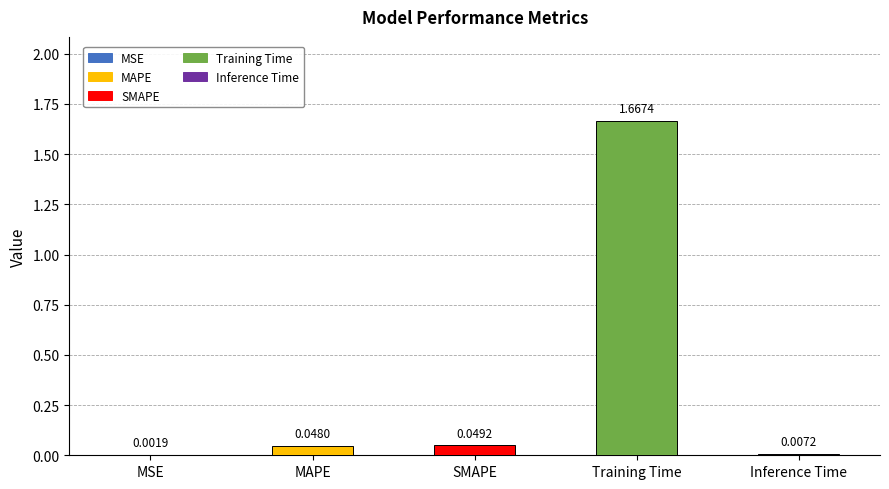

What is the sum of all values?

1.8